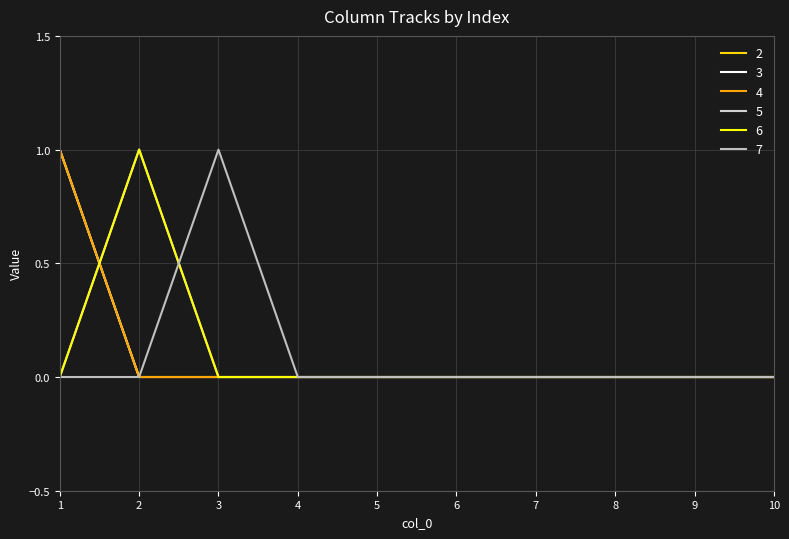

Is this an area chart (filled region under the line)?

No